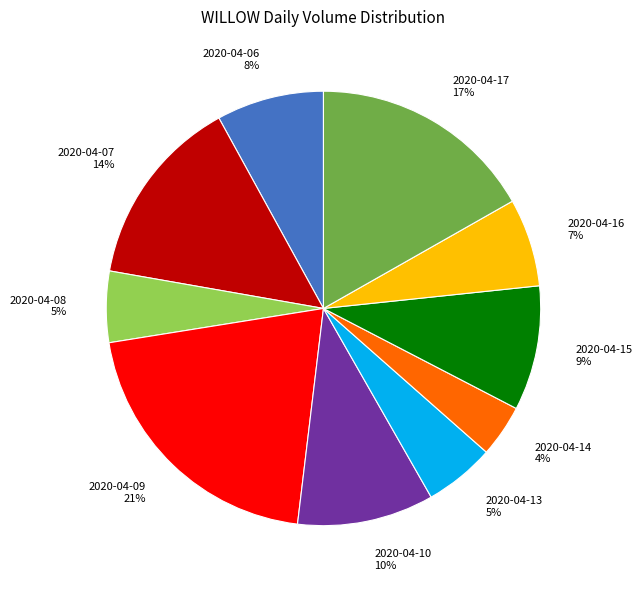

To the nearest percent, what is the difference between the largest and smallest slice percentages?

17%